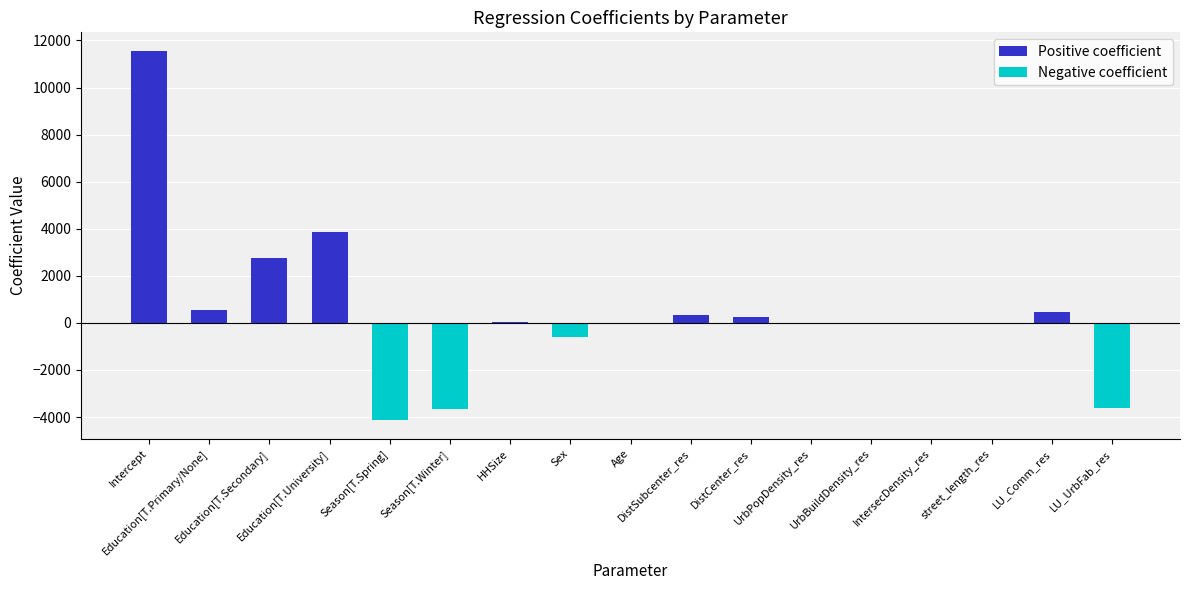

The chart shows a value of 739.7 at Education[T.Primary/None]. True or false?

False